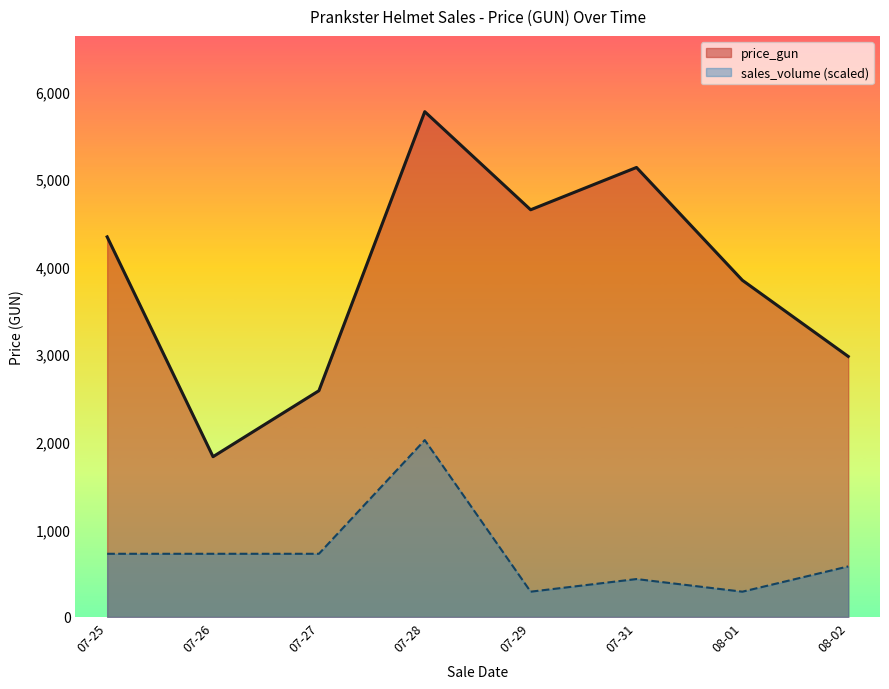

Rank the series at 07-31 from highest to lowest value.

price_gun, sales_volume (scaled)